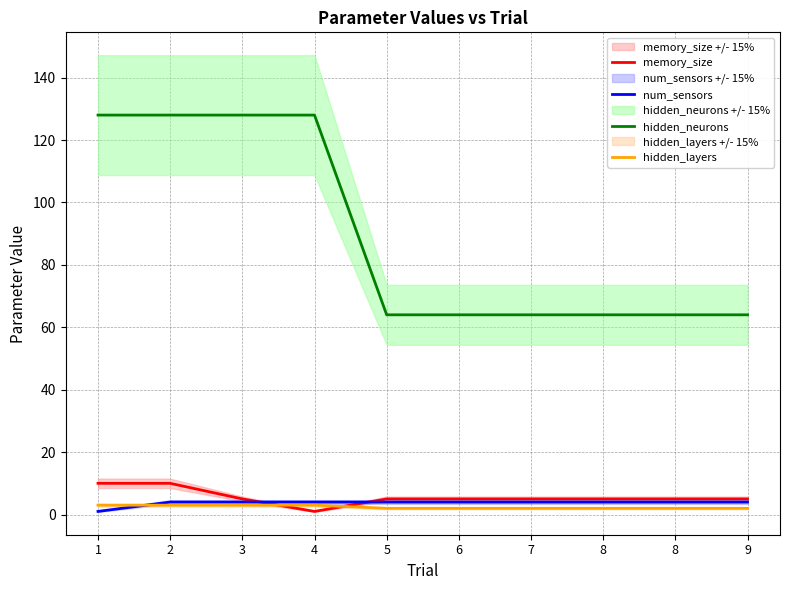

Which series ends up on top after the final intersection of num_sensors and hidden_layers?

num_sensors